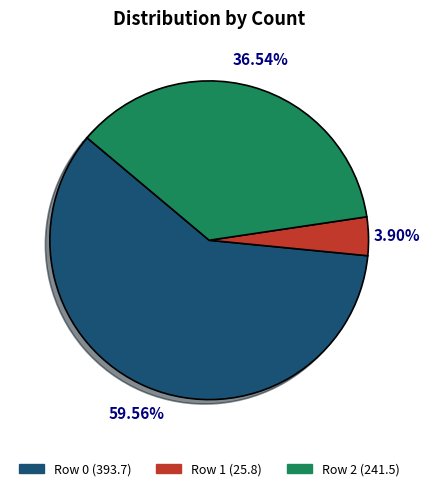

How much of the chart is everything except Row 2?

63.5%